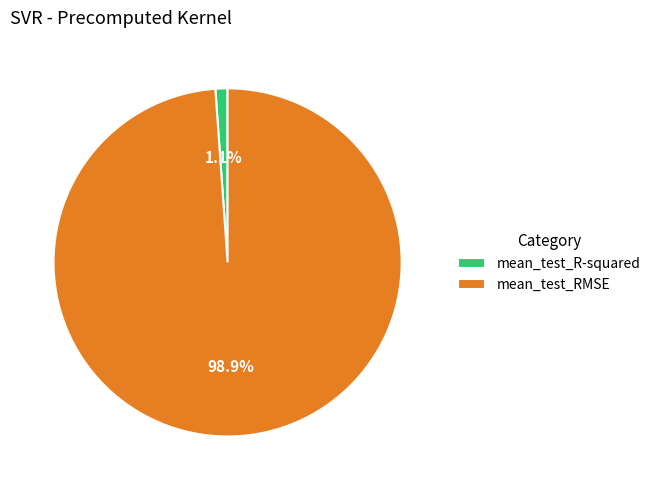

Is it true that mean_test_RMSE is 92% of the pie?

False